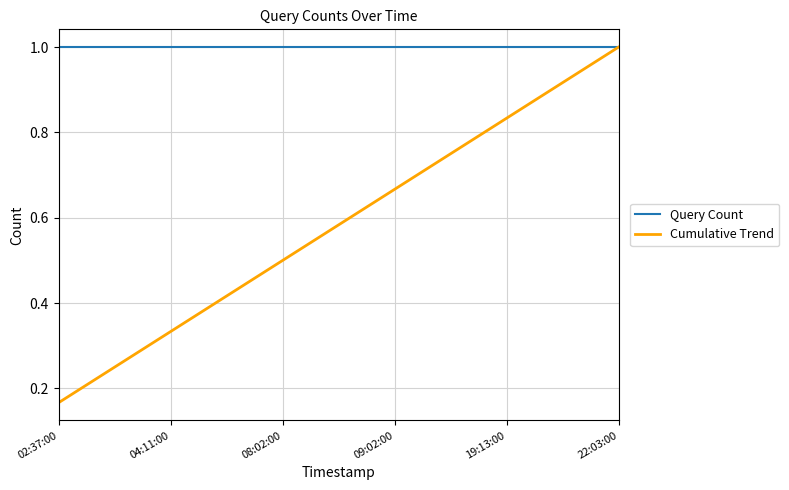

Rank the categories by Cumulative Trend value from lowest to highest.

02:37:00, 04:11:00, 08:02:00, 09:02:00, 19:13:00, 22:03:00